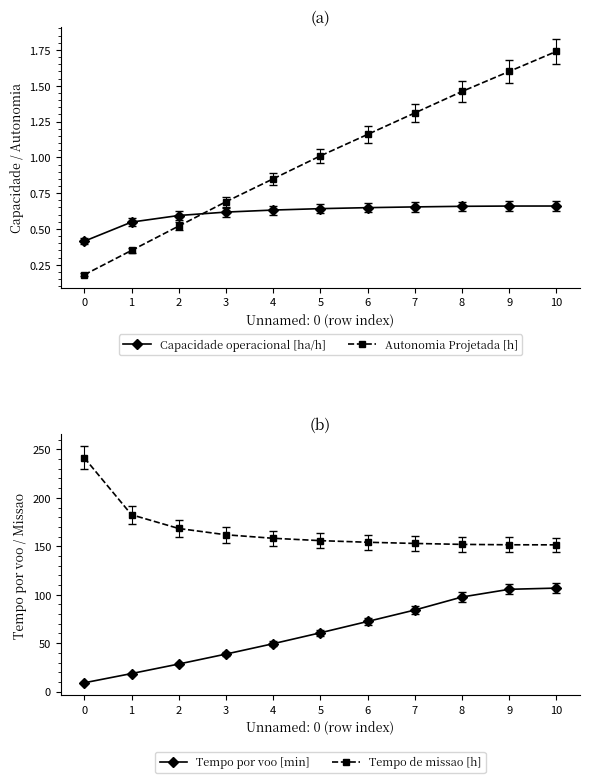

What is the difference between the highest and lowest values at 3?

161.3